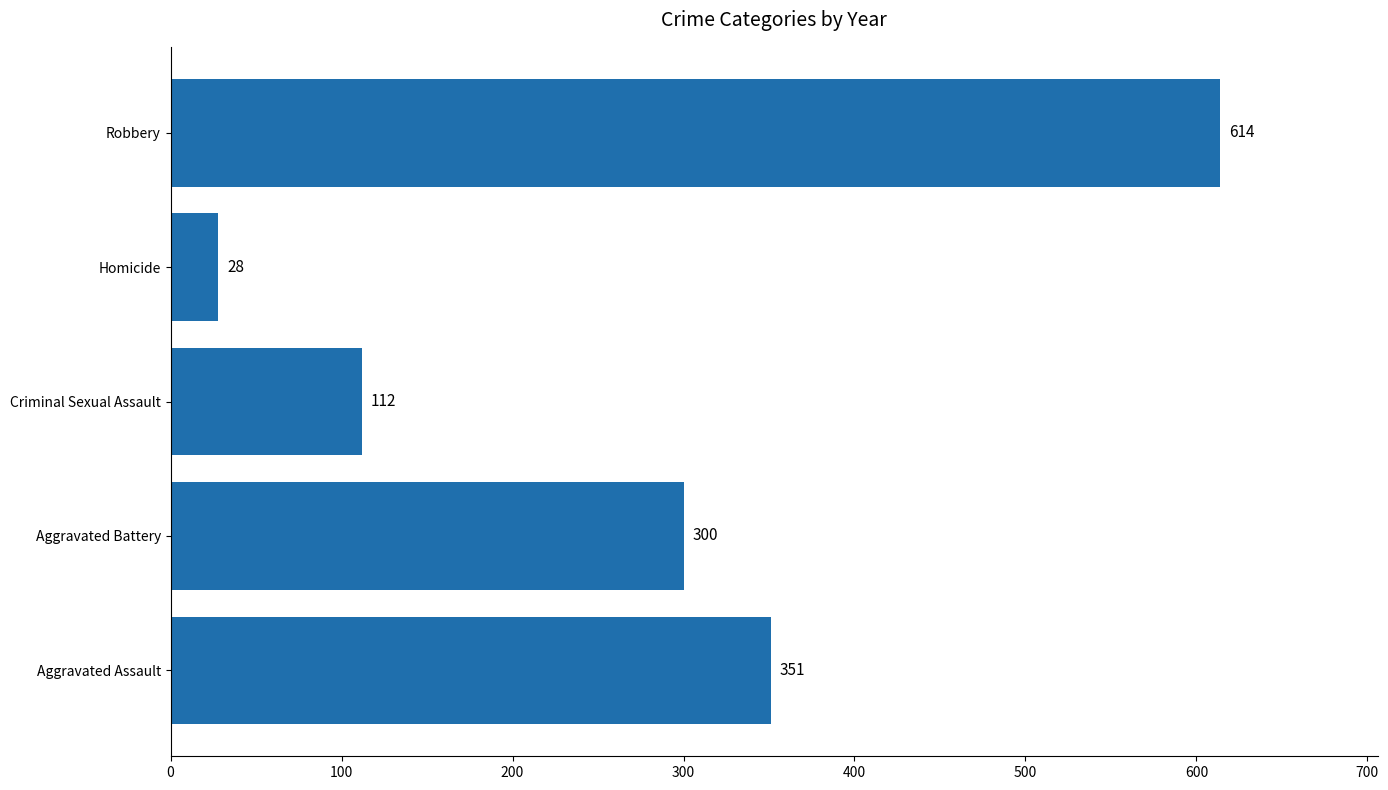

Does the chart contain any negative values?

No